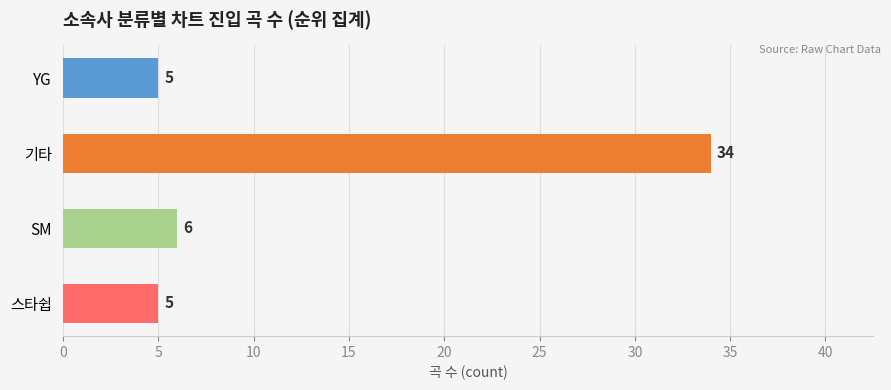

The value at 기타 is 34. True or false?

True